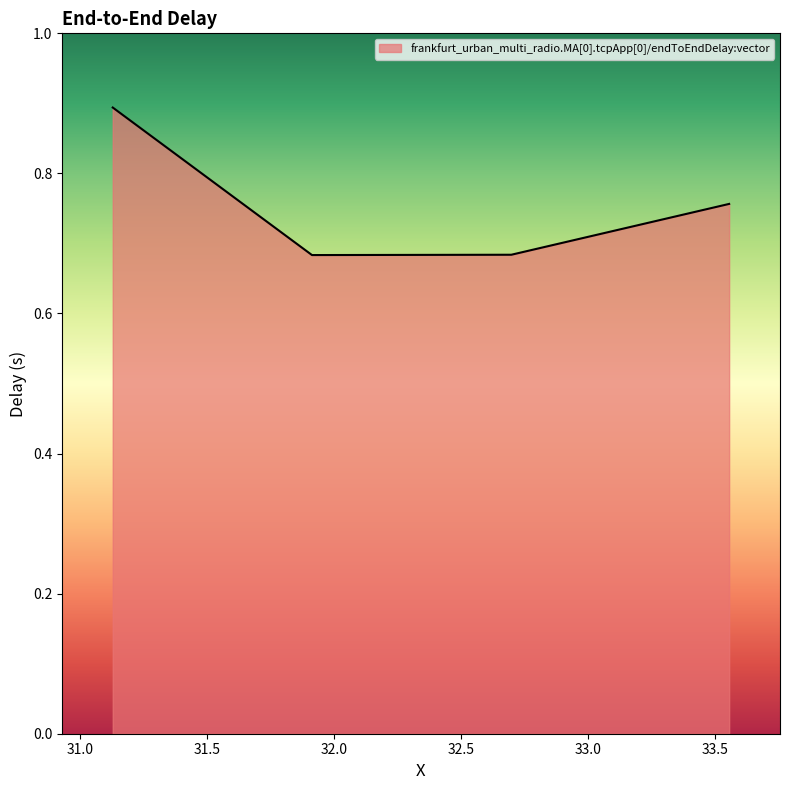

What is the sum of all values?

3.0